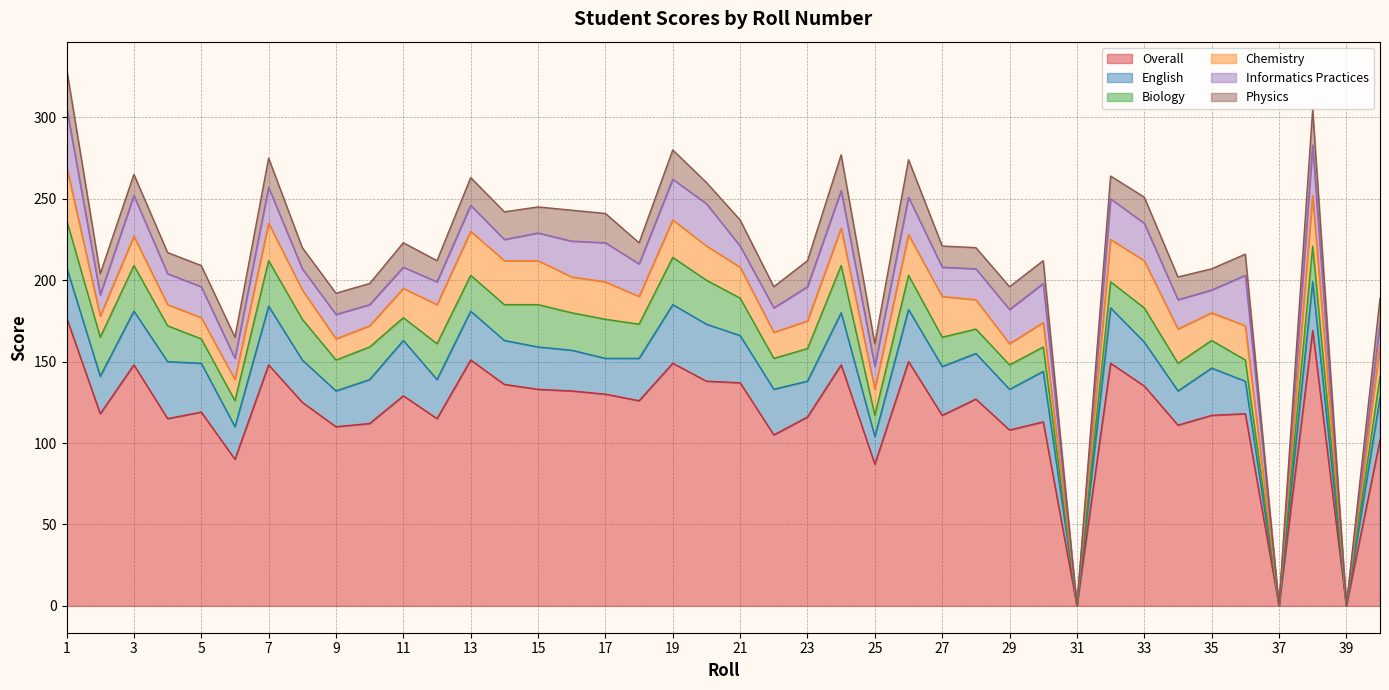

Is it true that Chemistry equals 33 at 1?

True